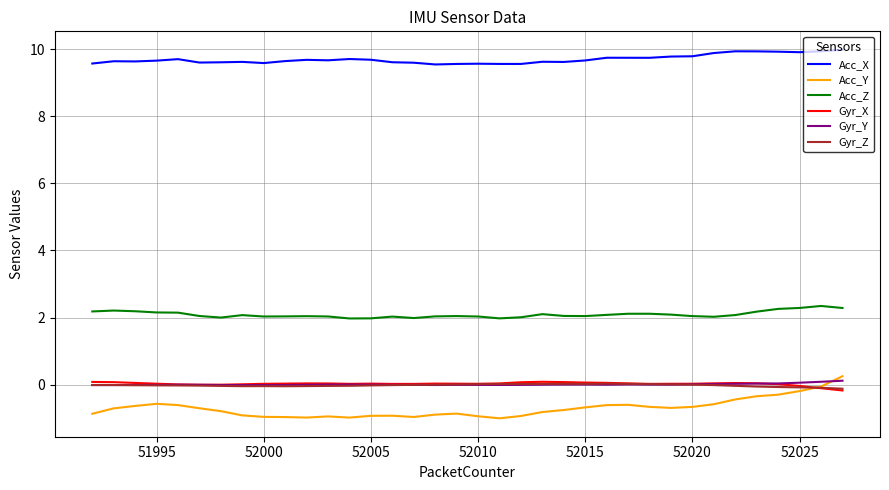

Which series has the largest range (max minus min)?

Acc_Y